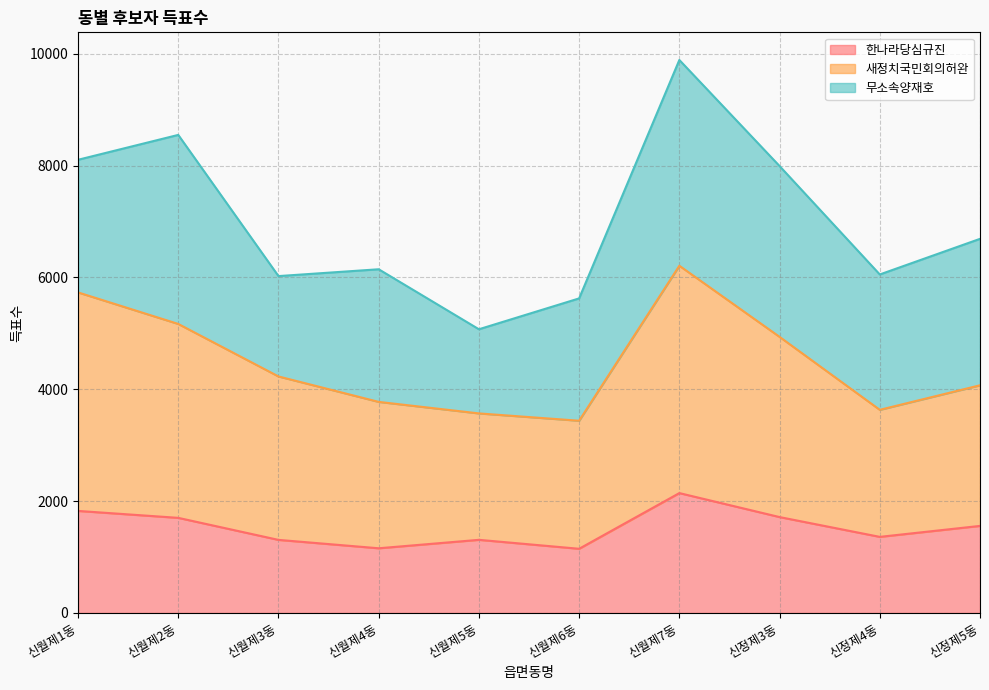

What is the lowest value of the 한나라당심규진 series?

1148